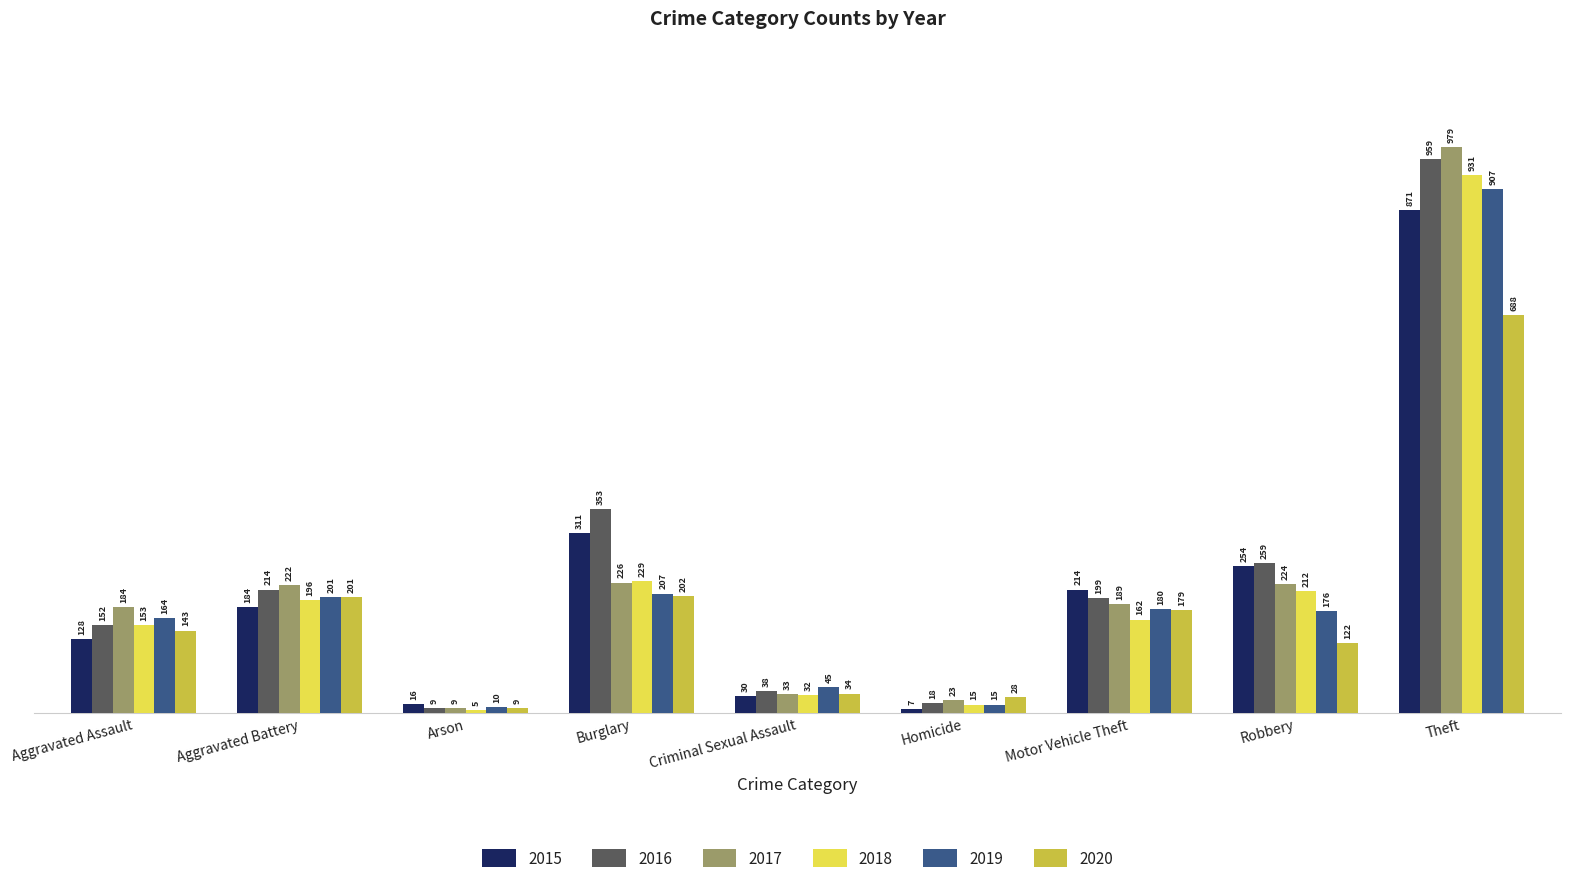

Between Arson and Criminal Sexual Assault, which series saw the biggest shift?

2019